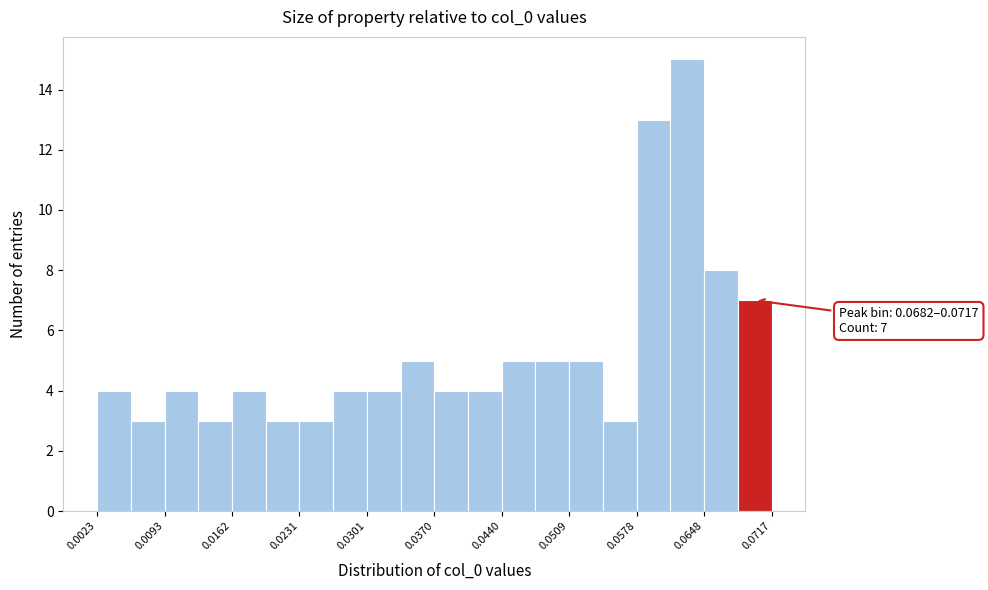

Around what value on the x-axis is the tallest bar? Give the approximate position of its centre, as read against the axis.

0.063